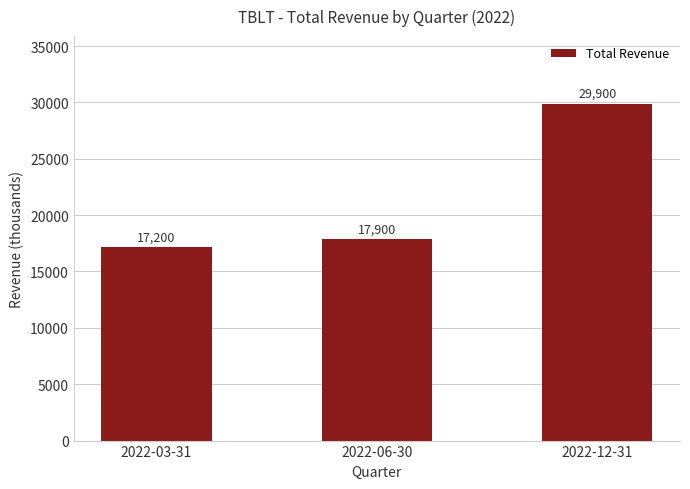

What position from the right is 2022-03-31?

3